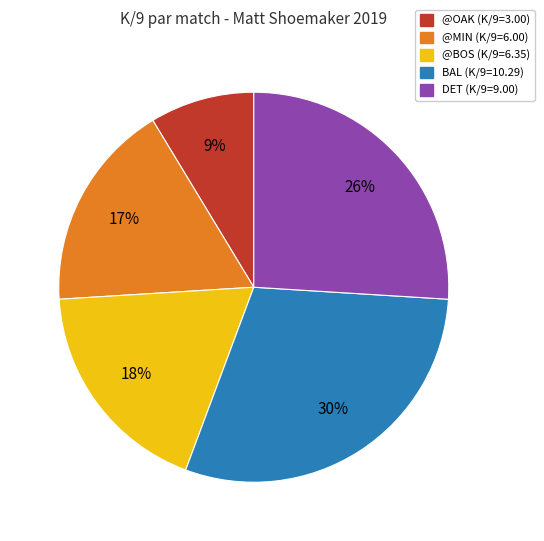

To the nearest percent, what portion does @BOS represent?

18%